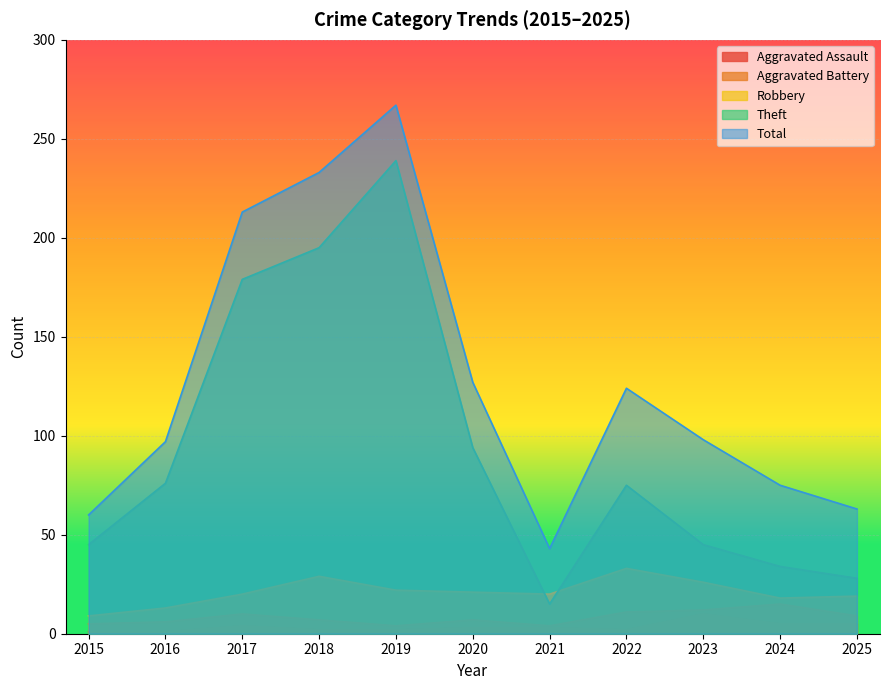

How many lines are shown in the chart?

5